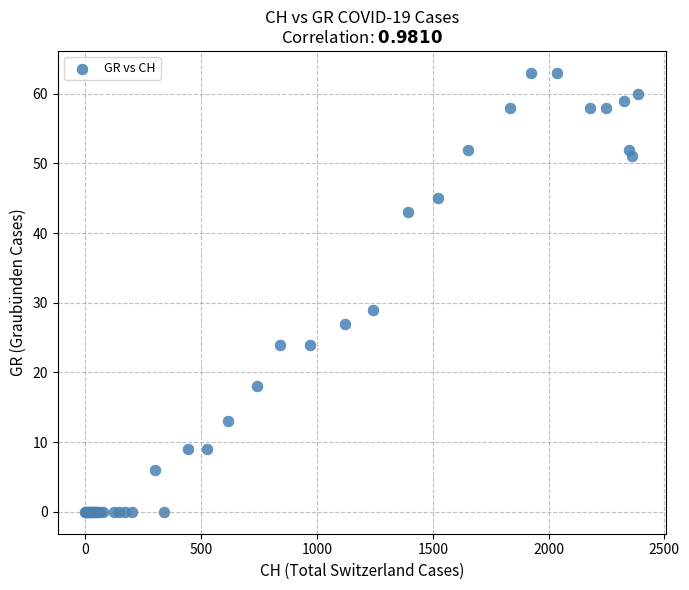

What Y value in the scatter plot is closest to 31?

29